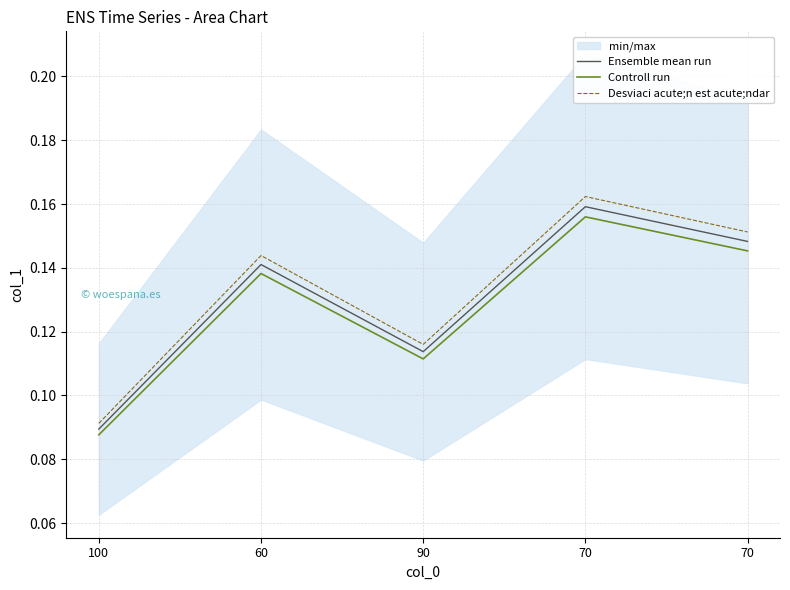

Between 90 and 100, which is larger?

90